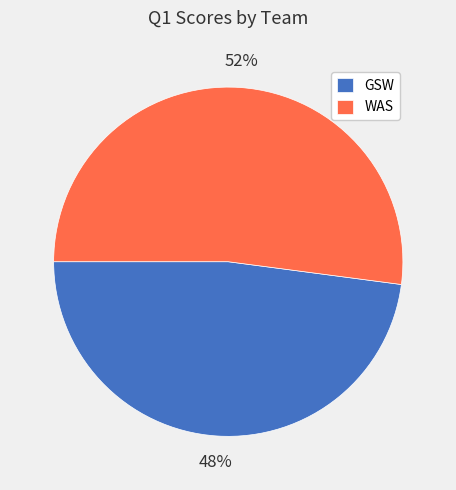

To the nearest percent, what portion does WAS represent?

52%